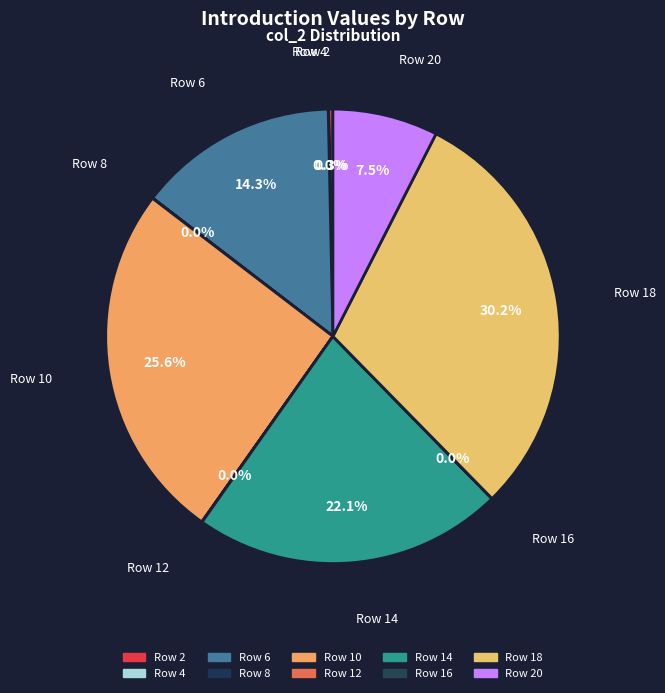

Do Row 18 and Row 6 together represent more than half of the pie?

No